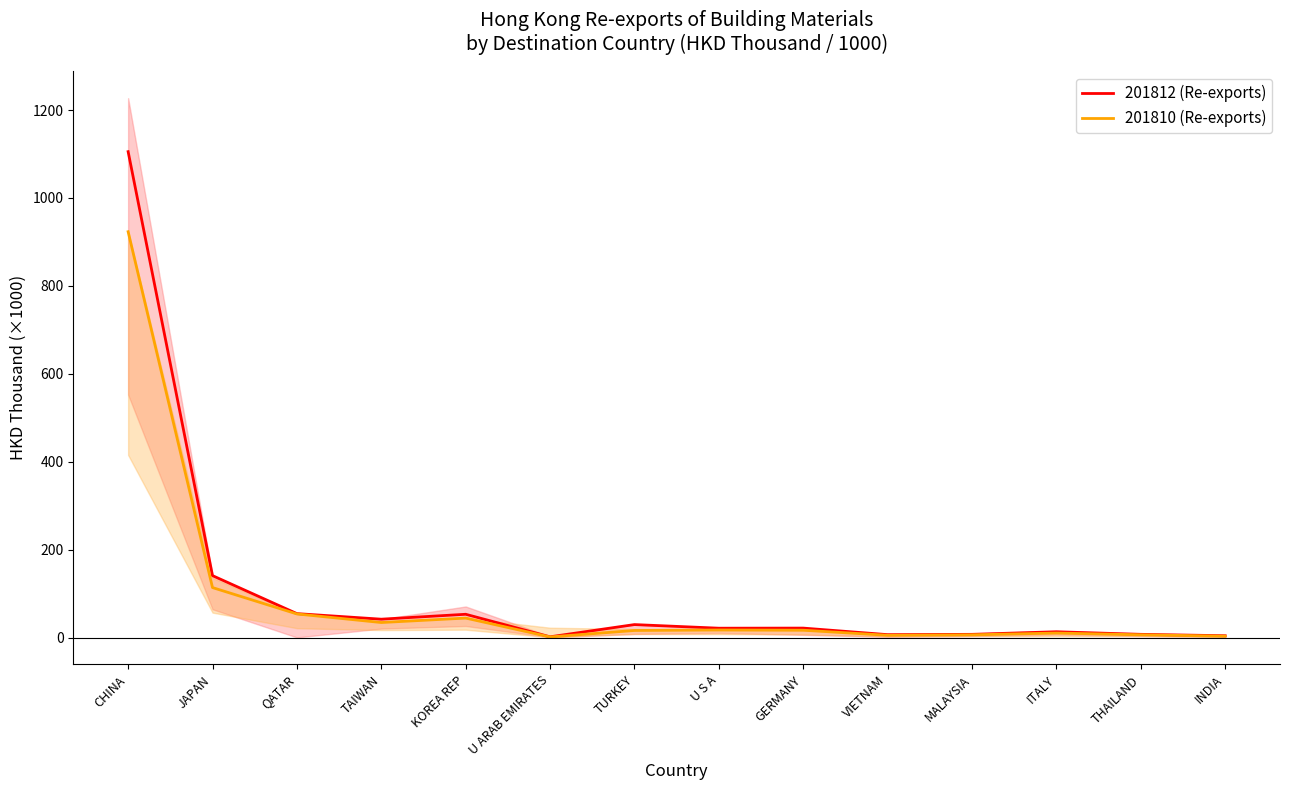

What is the minimum value shown in the chart?

1.7